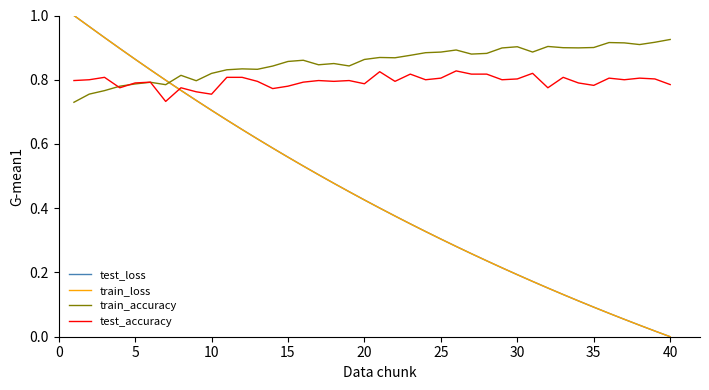

How many categories are shown in the chart?

40